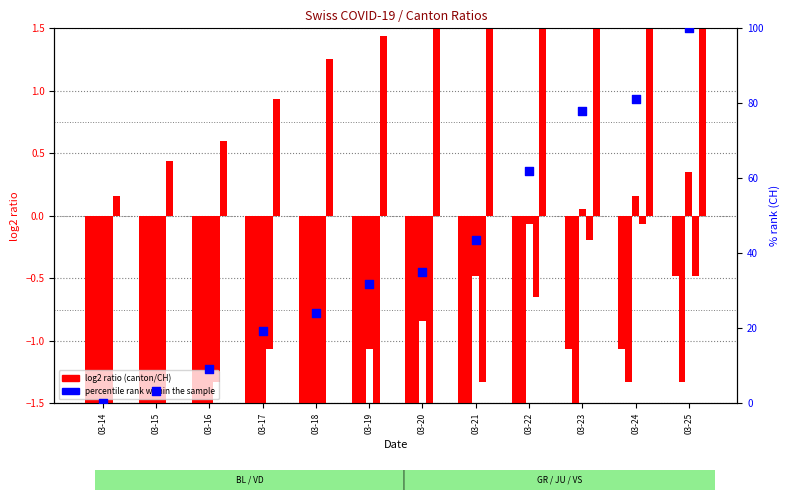

Which series has the largest total across all categories?

percentile rank within the sample